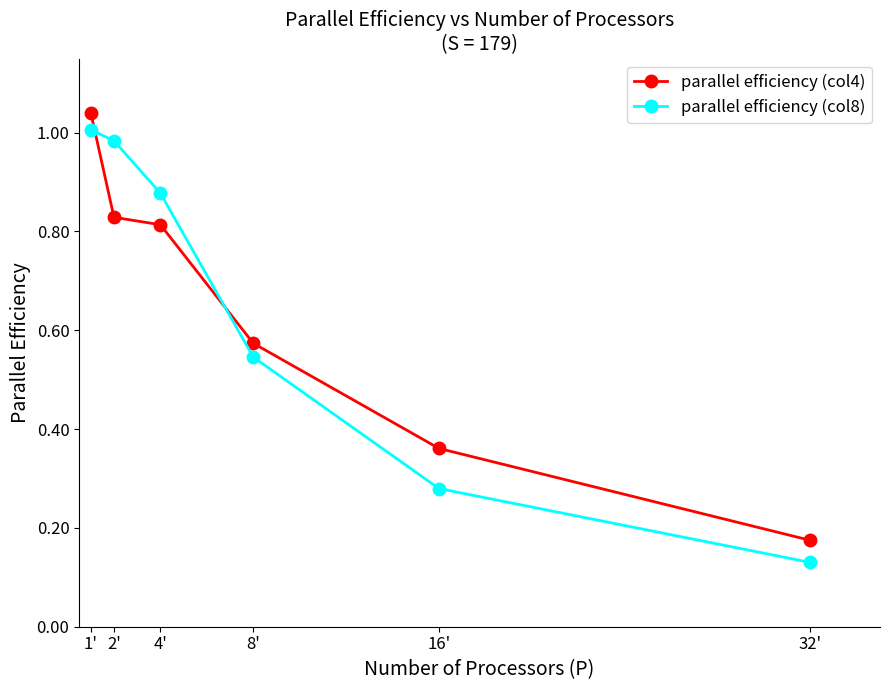

True or false: parallel efficiency (col8) has a value of 0.2 at 8'.

False